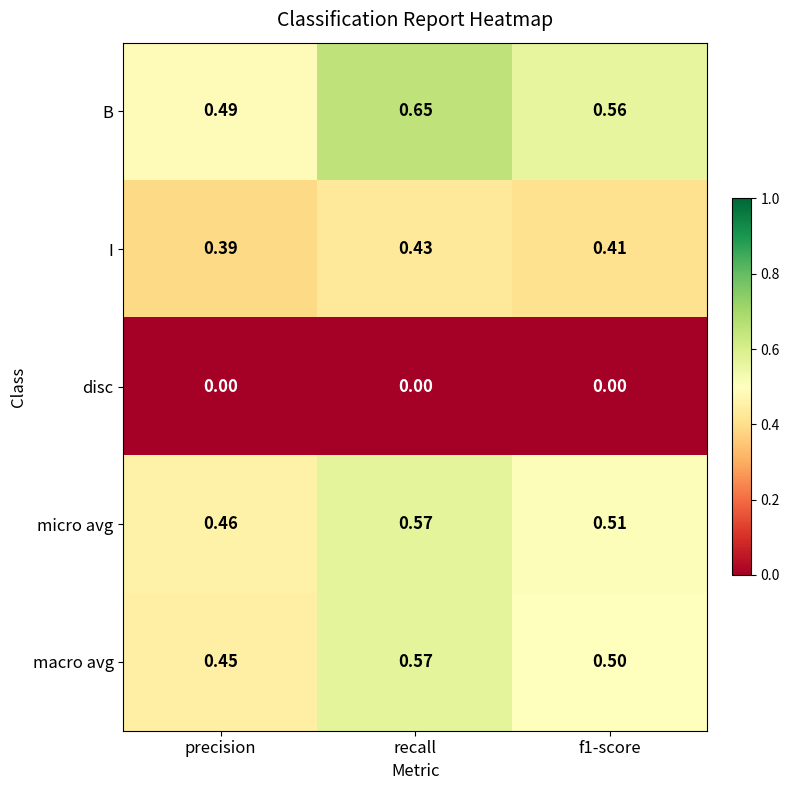

At which label does macro avg reach its peak?

recall